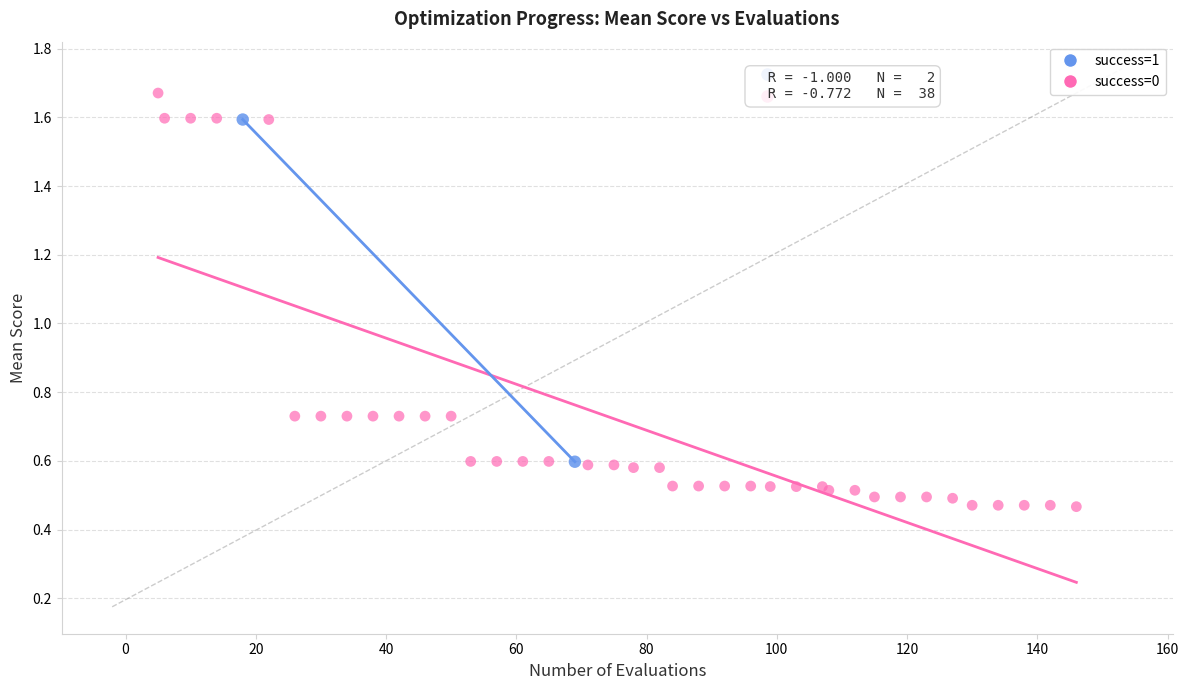

What are all the series names shown in the legend?

success=1, success=0